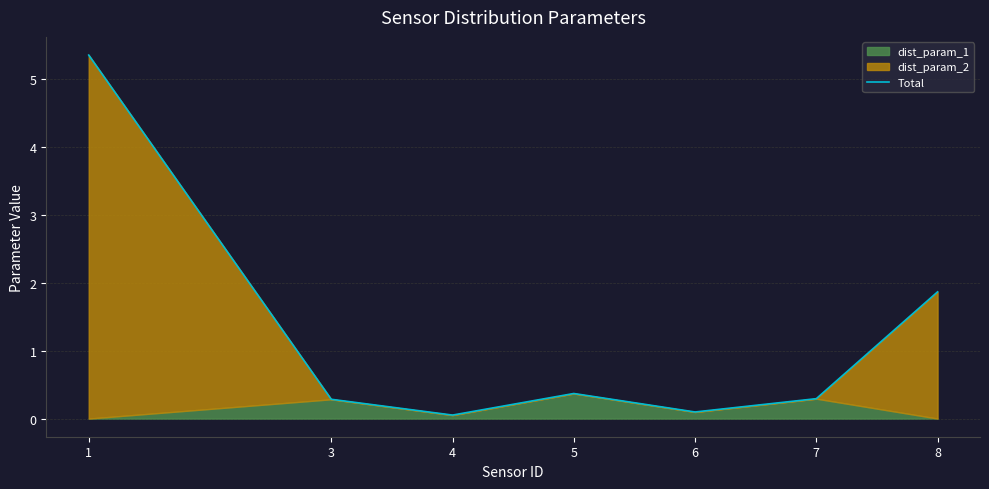

Is it true that the value at 1 is 5.3?

True